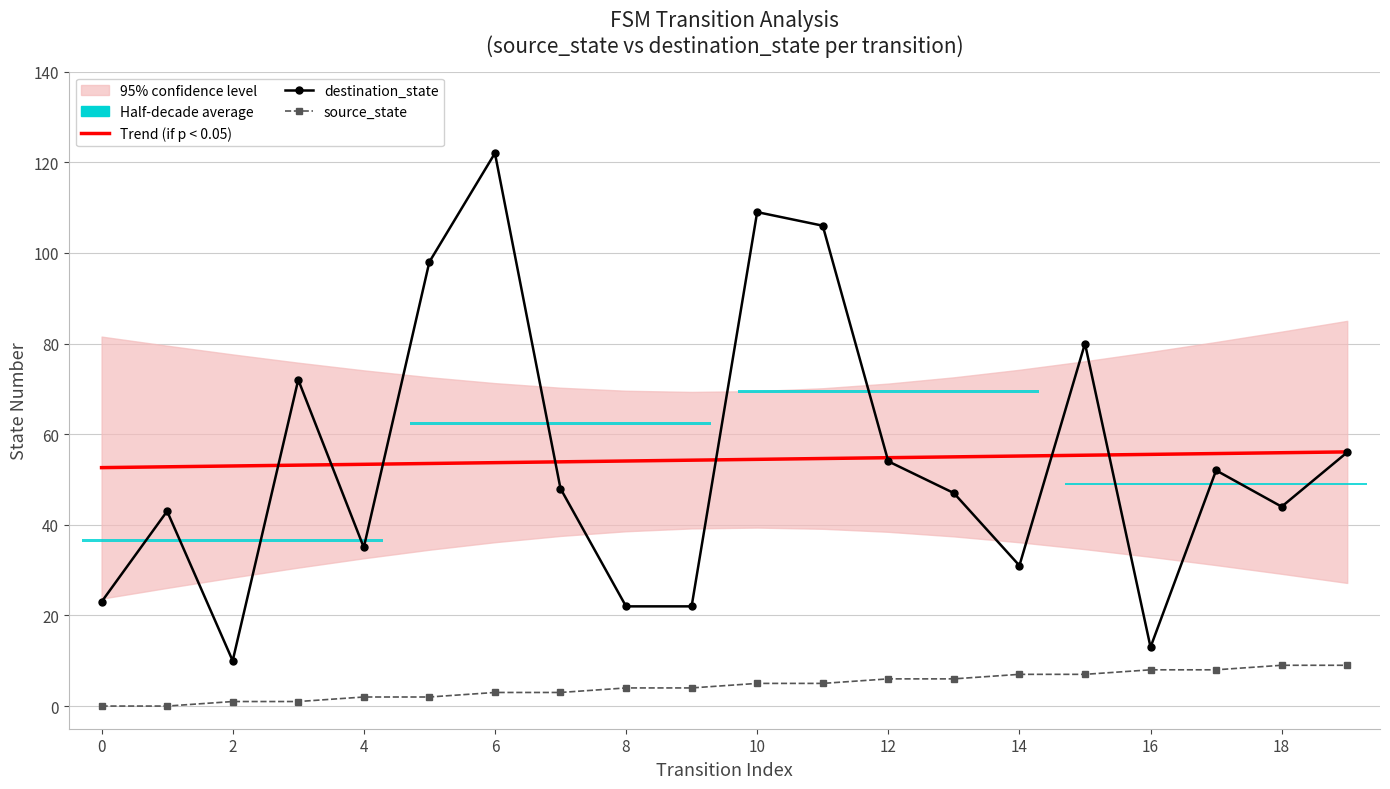

What is the difference between the maximum and minimum values in the Trend (if p < 0.05) series?

3.5